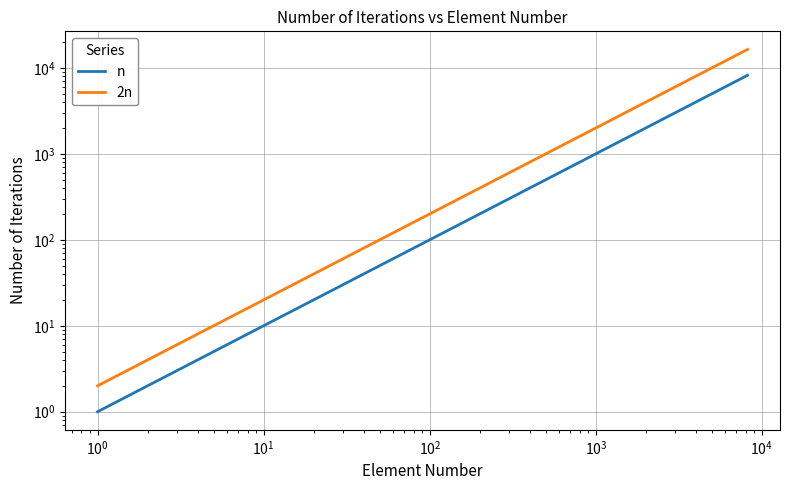

True or false: 2n and n intersect in this chart.

False